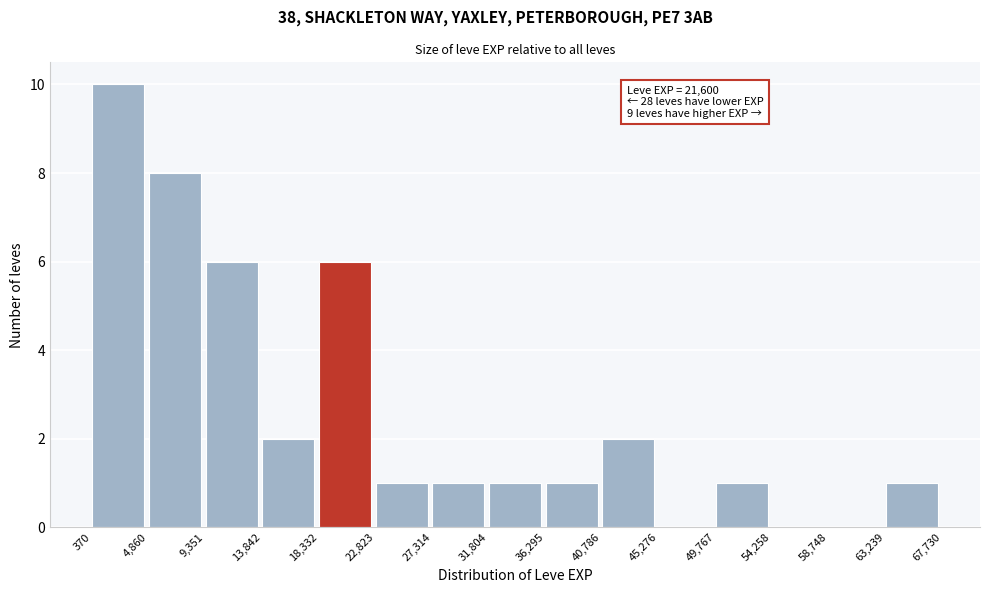

Which range on the x-axis has the tallest bar?

370 to 4,860